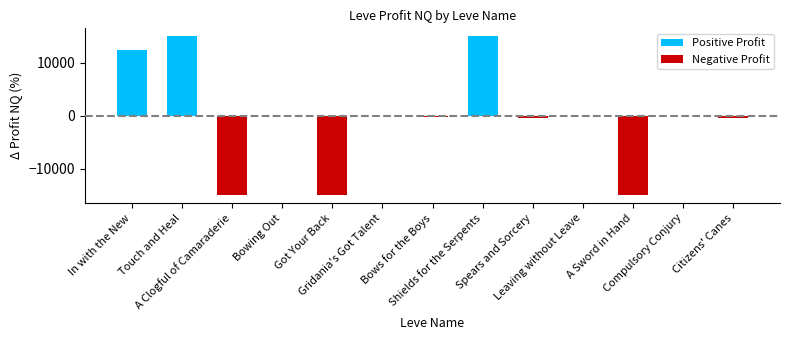

What is the change in value from In with the New to Spears and Sorcery?

-12861.0